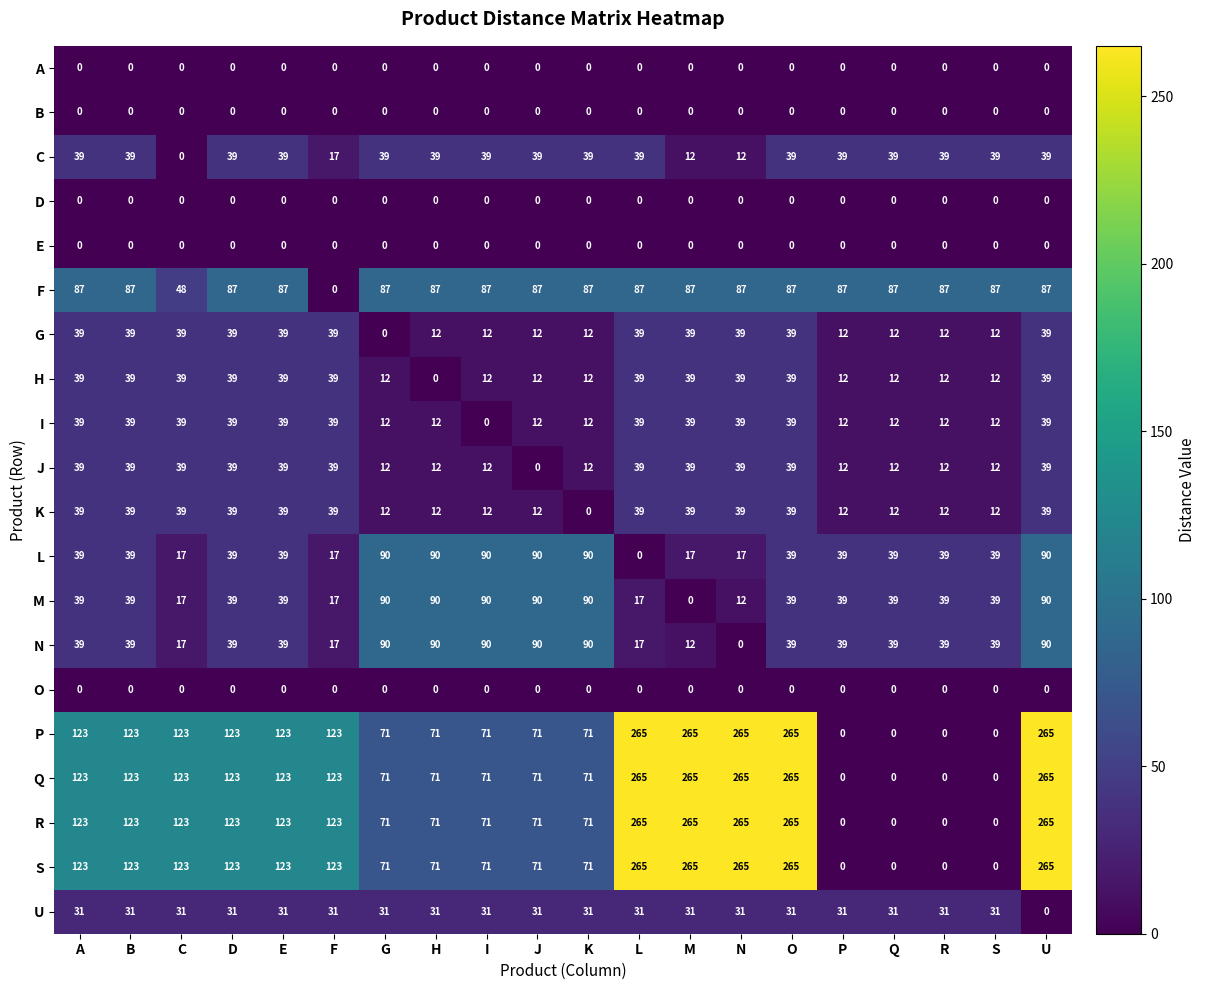

What is the difference between the highest and lowest values at U?

265